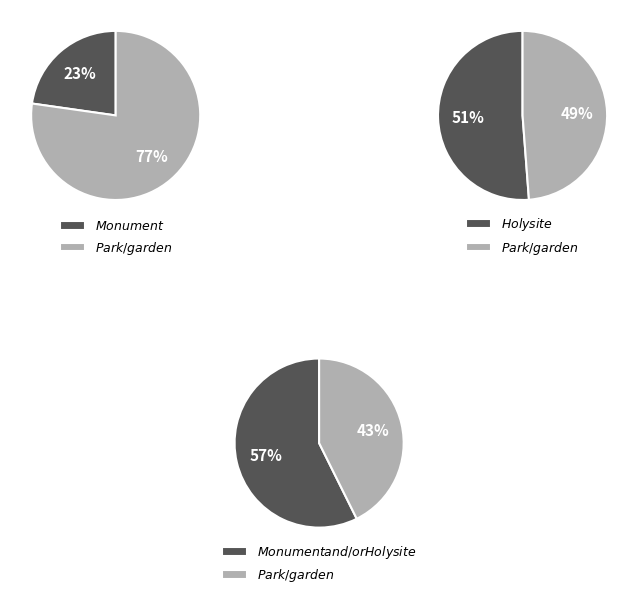

Is the sum of Park_garden and 5 greater than half?

No